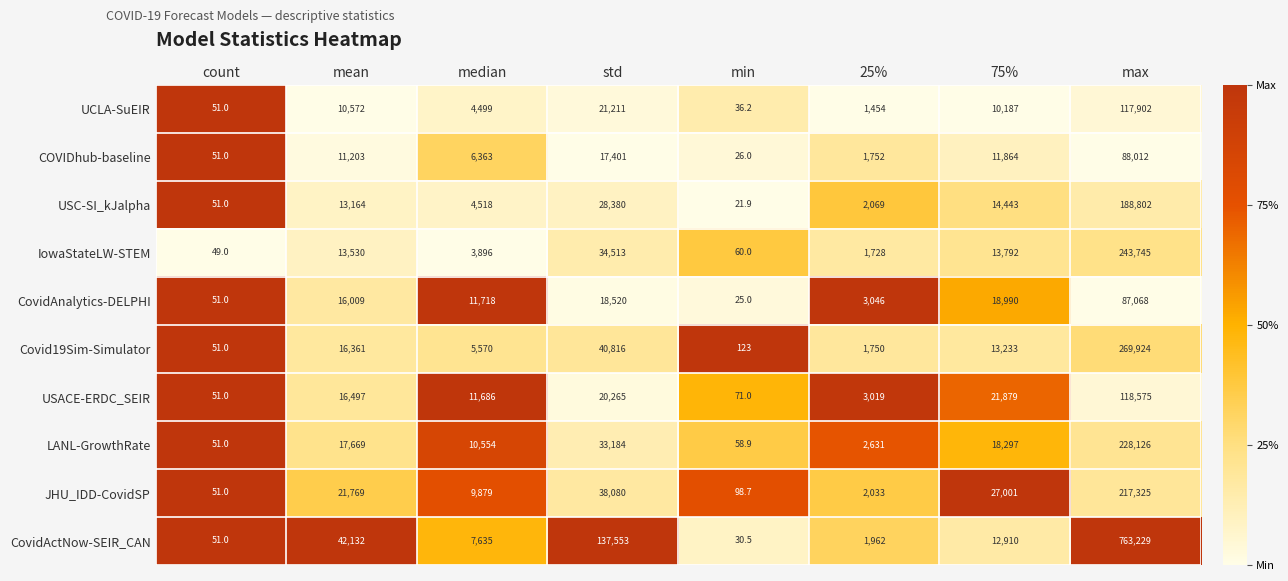

At which label does LANL-GrowthRate reach its peak?

max